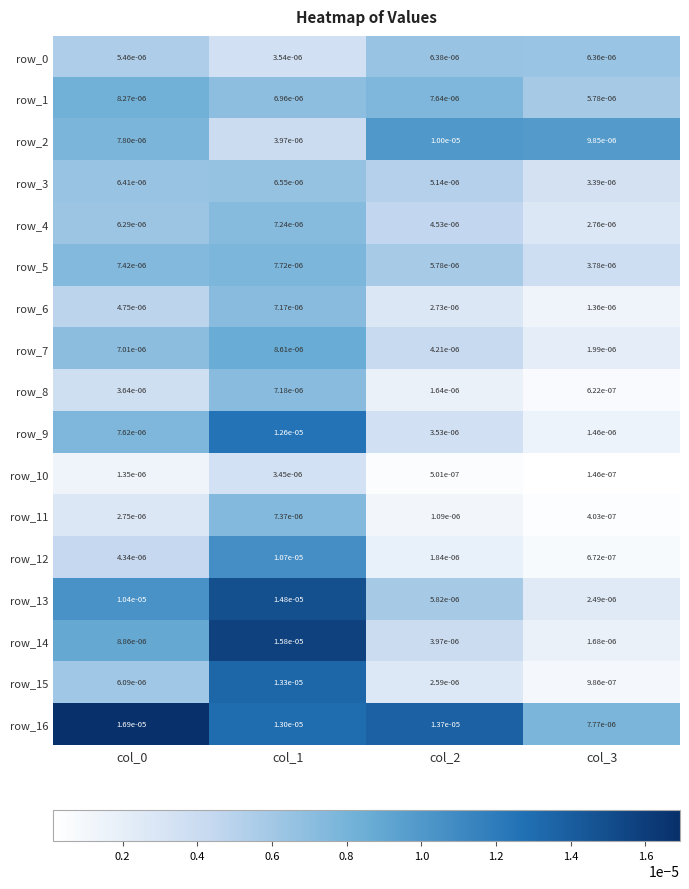

Is the value of row_14 at col_1 greater than the value of row_5 at col_2?

Yes